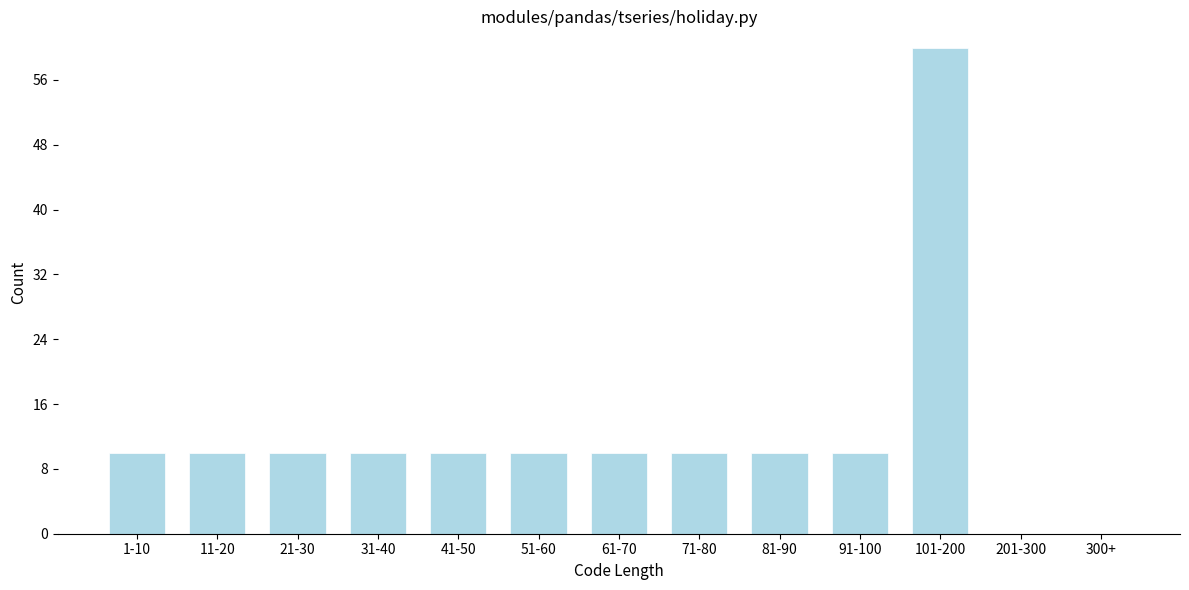

Reading right to left, list all the values displayed in this chart.

300+=0	201-300=0	101-200=60	91-100=10	81-90=10	71-80=10	61-70=10	51-60=10	41-50=10	31-40=10	21-30=10	11-20=10	1-10=10